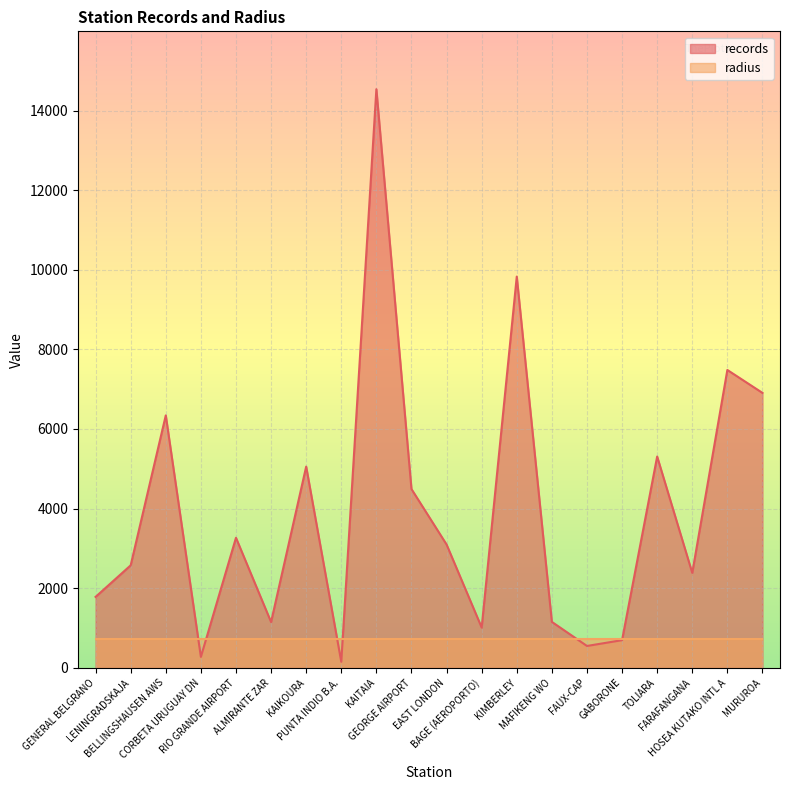

How many data points does each series have?

20